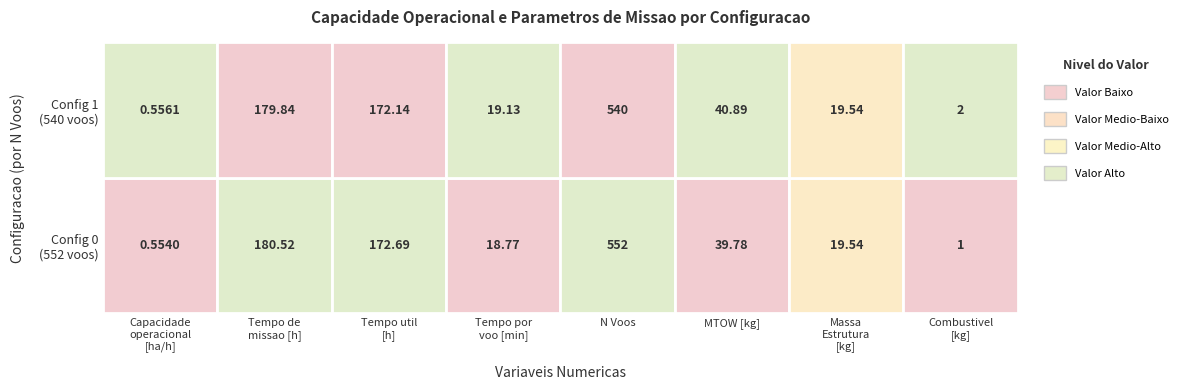

Rank the series at 1 from lowest to highest value.

Row 0, Row 1